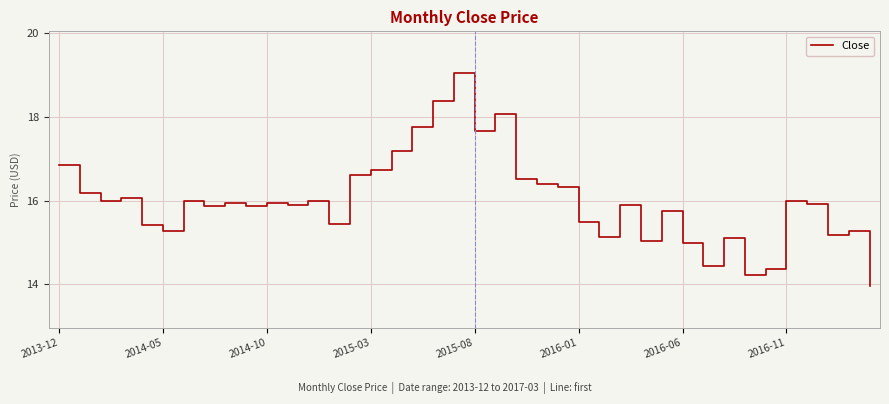

What is the minimum value shown in the chart?

14.0